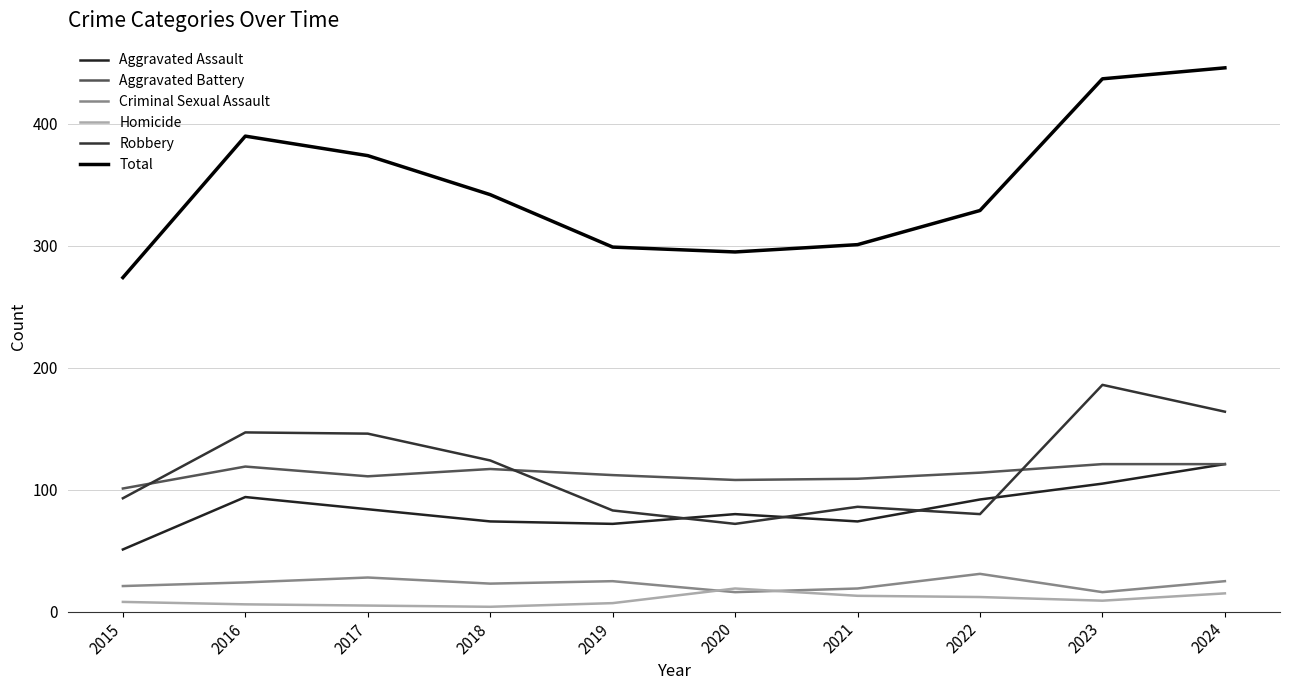

What is the maximum value shown in the chart?

446